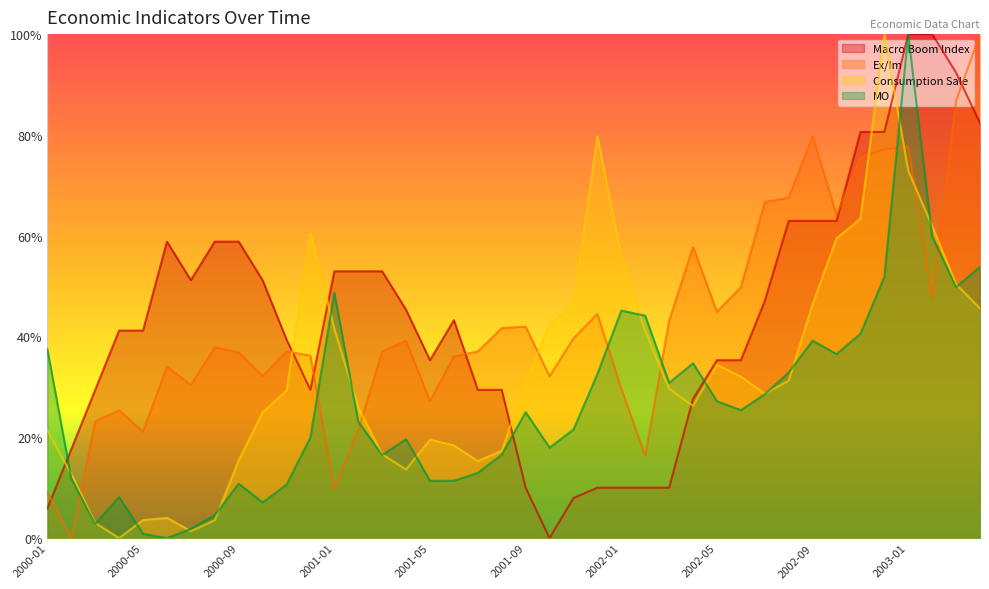

Does the chart display data point markers on the line(s)?

No